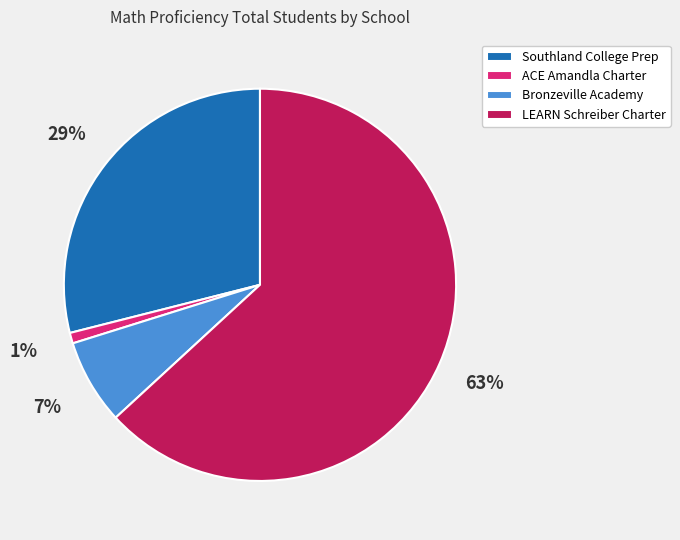

Which category has the smallest portion of the pie?

ACE Amandla Charter